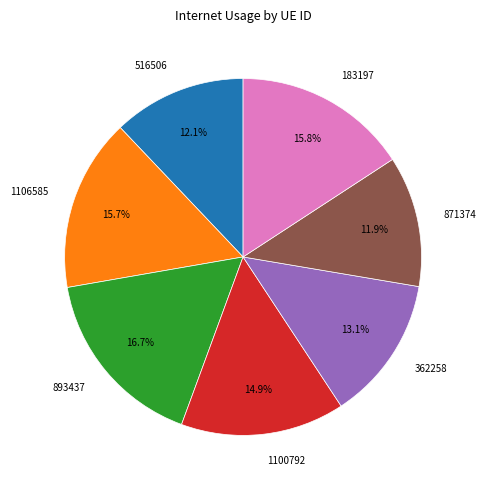

Is there any slice that represents more than half of the pie?

No